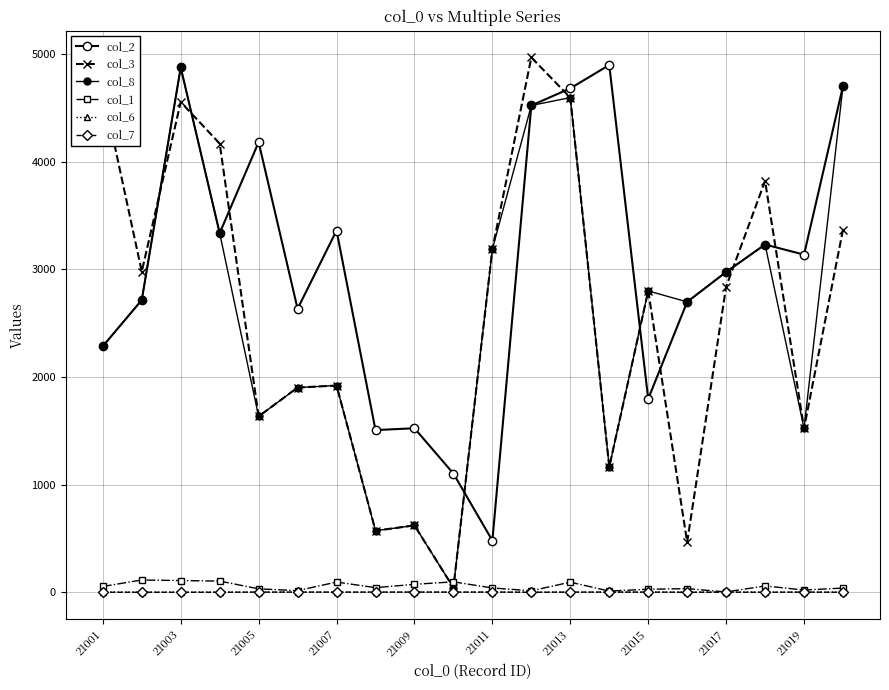

Where is col_1 nearest to the value 58?

17